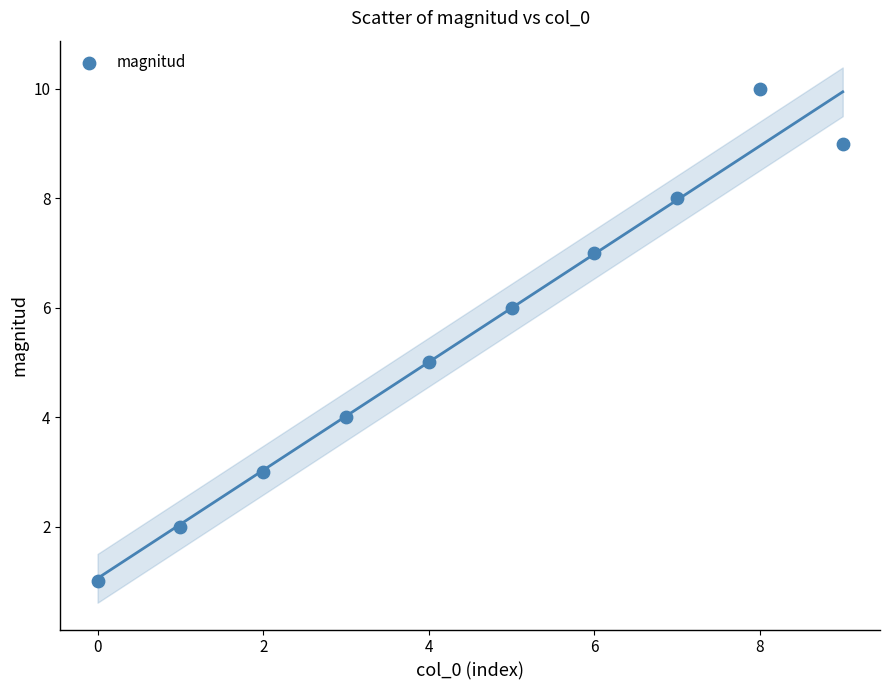

What is the range of Y values (max minus min)?

9